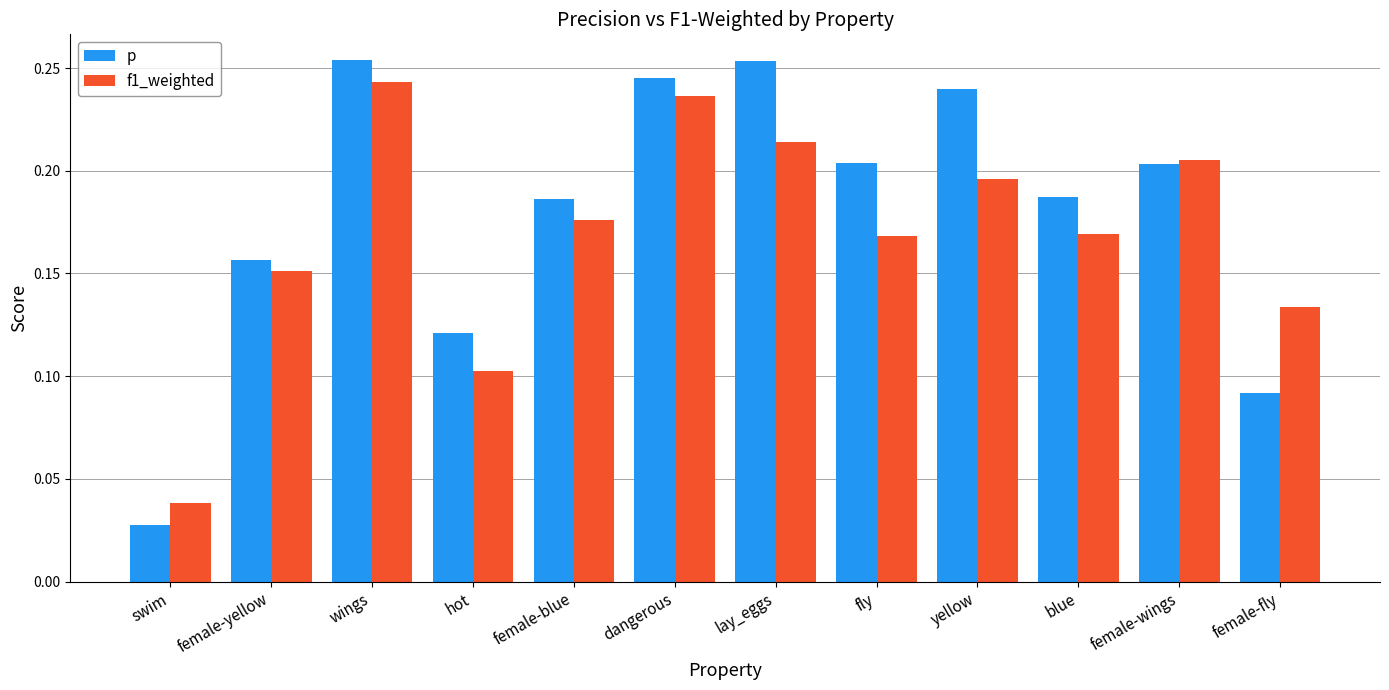

Which category has the lowest value in the p series?

swim